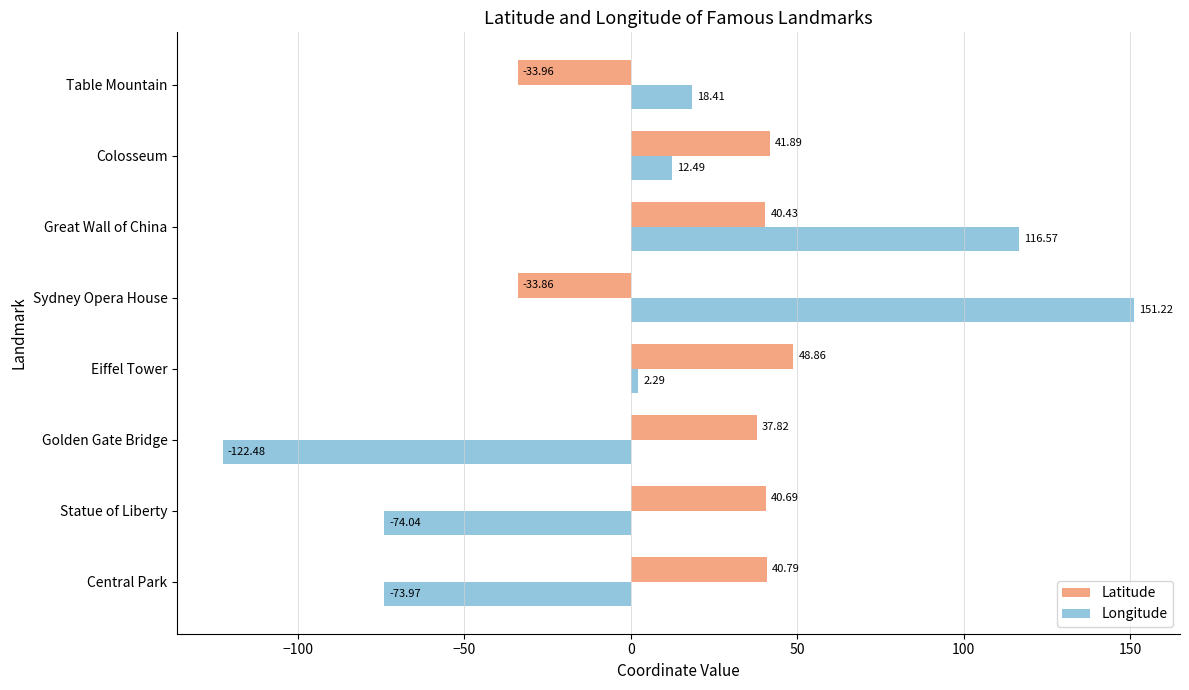

At which category is the sum across all series the highest?

Great Wall of China